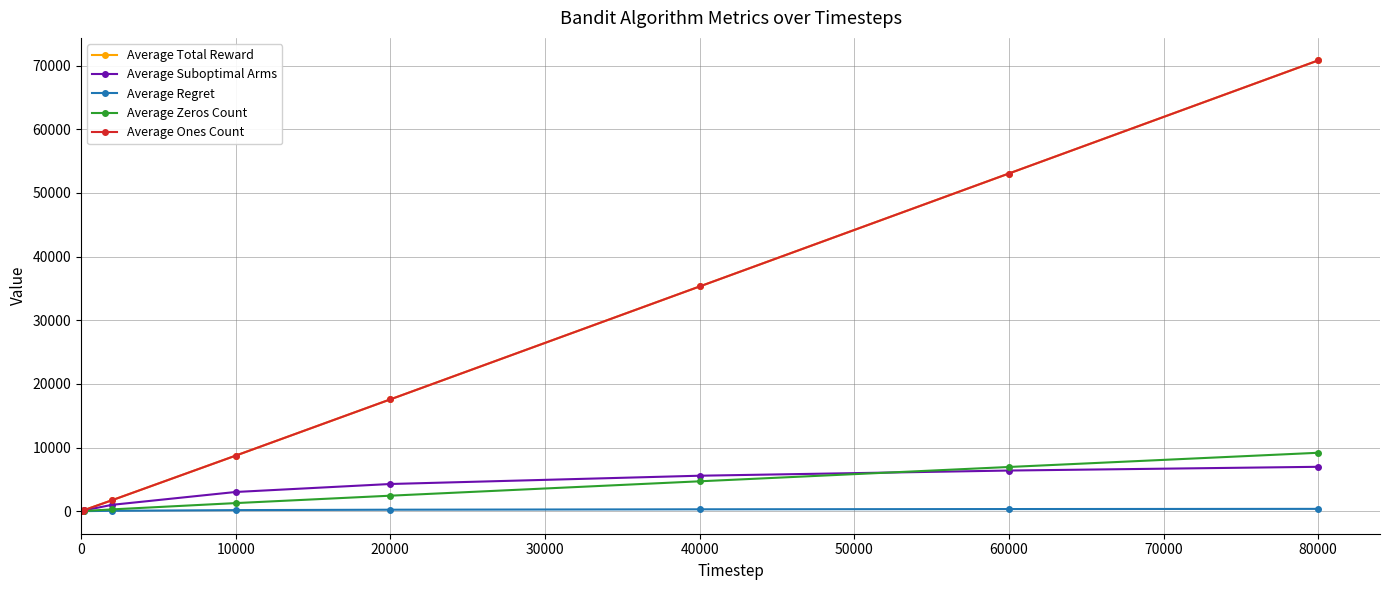

Does the chart have visible grid lines?

Yes